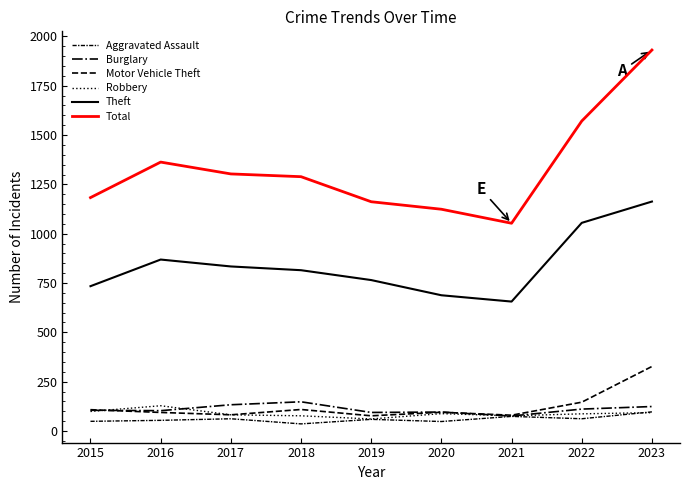

Which category has the lowest value across all series?

2018